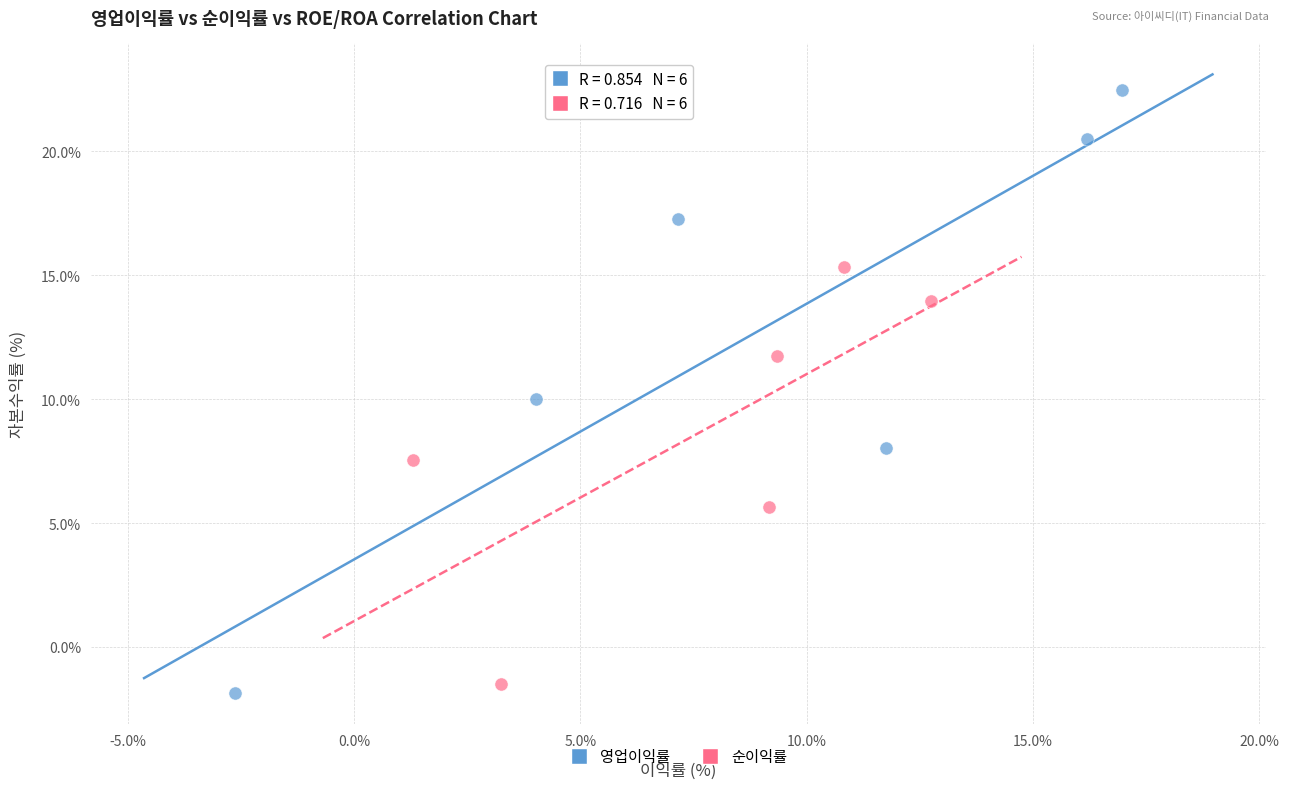

Which series reaches the maximum Y coordinate?

영업이익률